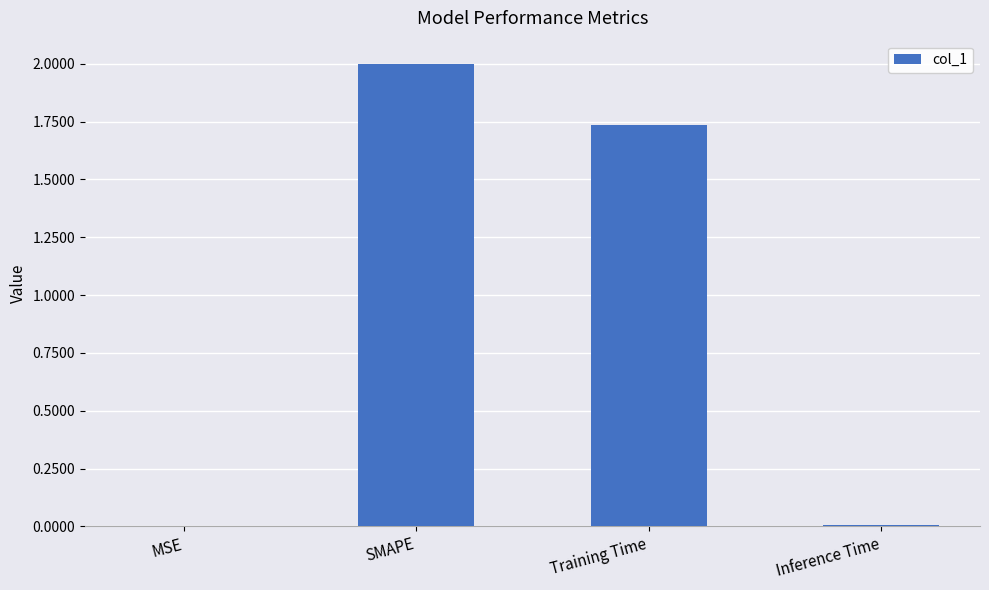

What is the sum of all values?

3.7